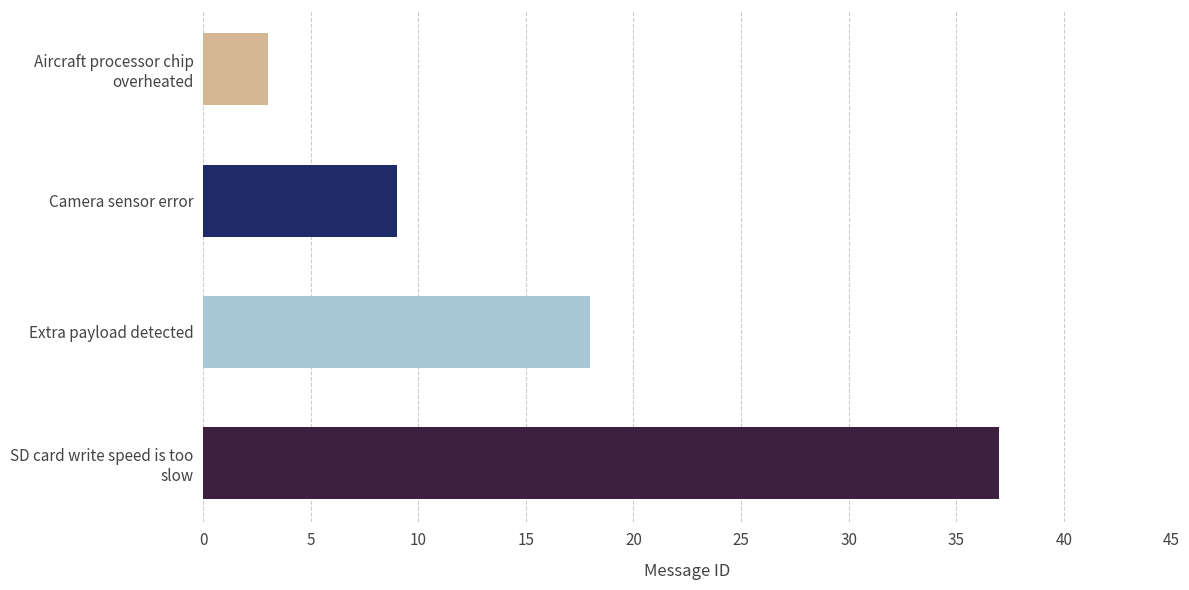

Rank the categories by value from highest to lowest.

SD card write speed is too
slow, Extra payload detected, Camera sensor error, Aircraft processor chip
overheated